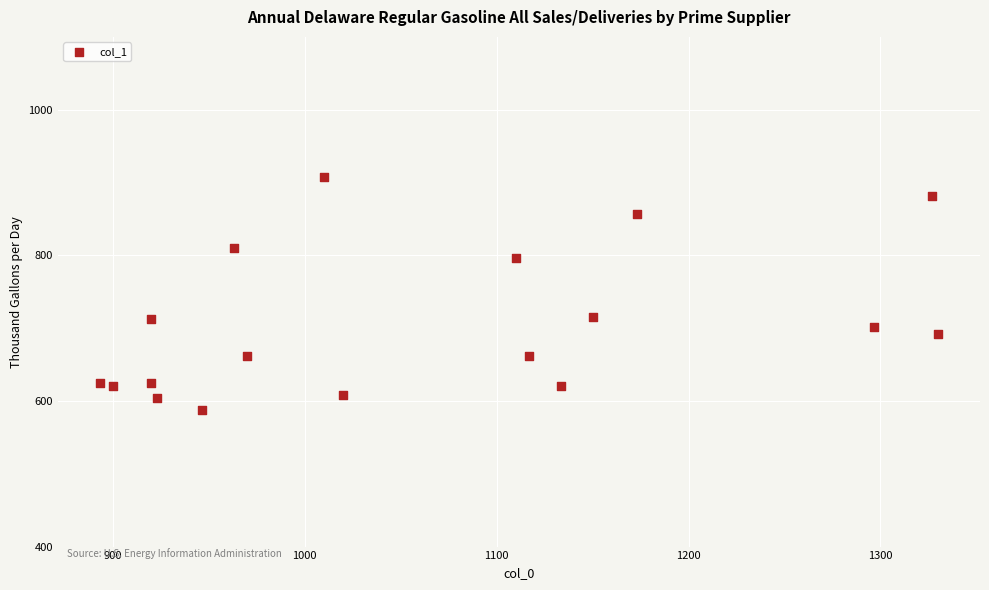

What is the range of Y values (max minus min)?

320.6